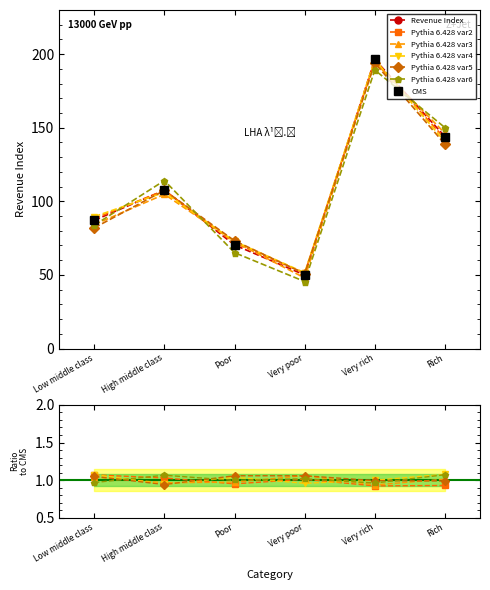

The value at Rich is 236.9. True or false?

False